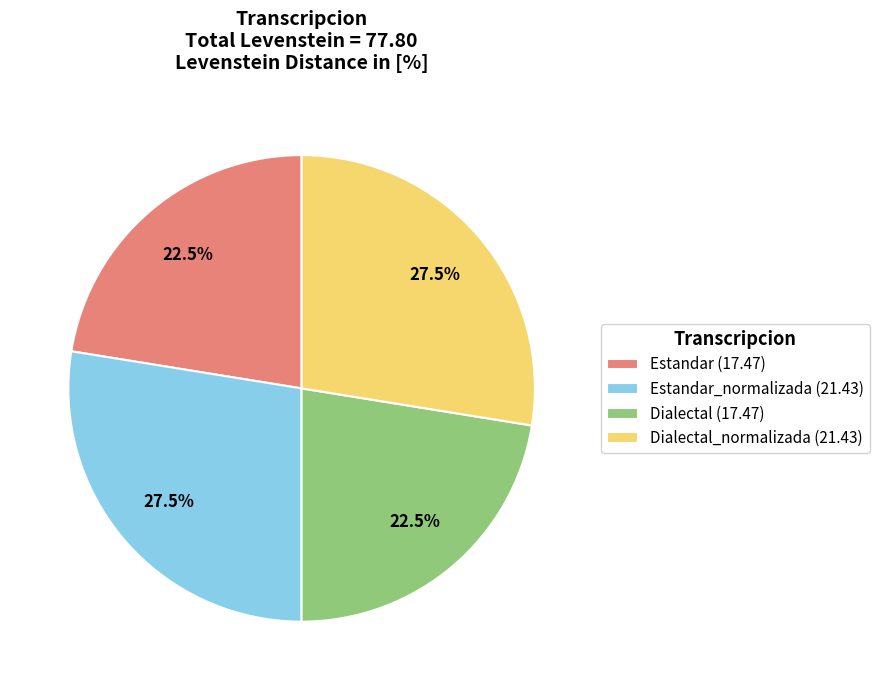

Approximately how many times larger is the value at Dialectal_normalizada (21.43) compared to Estandar (17.47)?

1.2